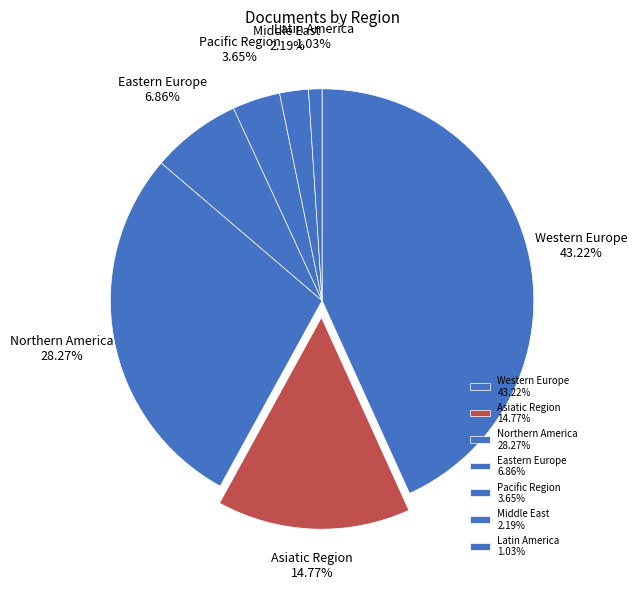

Is Western Europe the majority of the pie?

No